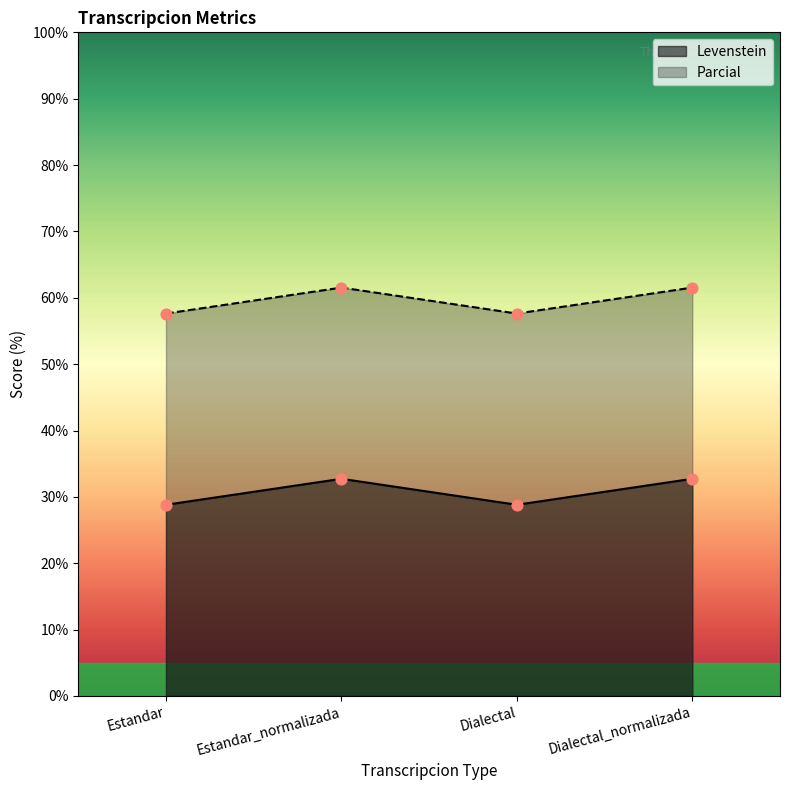

Which series has the widest spread of Y values?

Levenstein